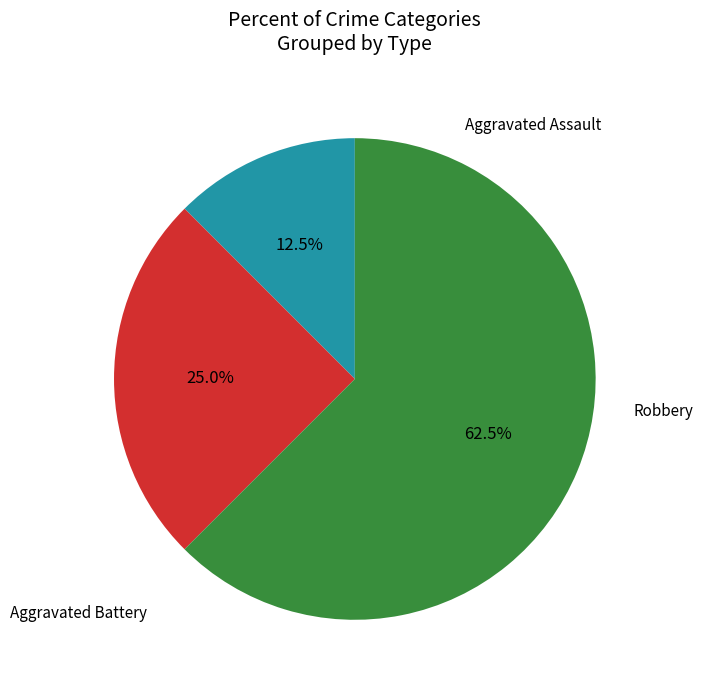

Does any single category account for the majority?

Yes